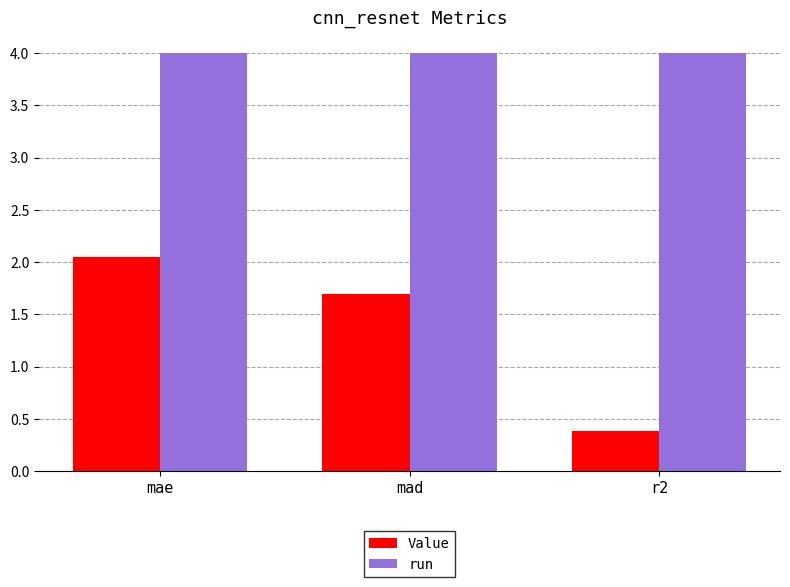

What is the total value across all series at mad?

5.7